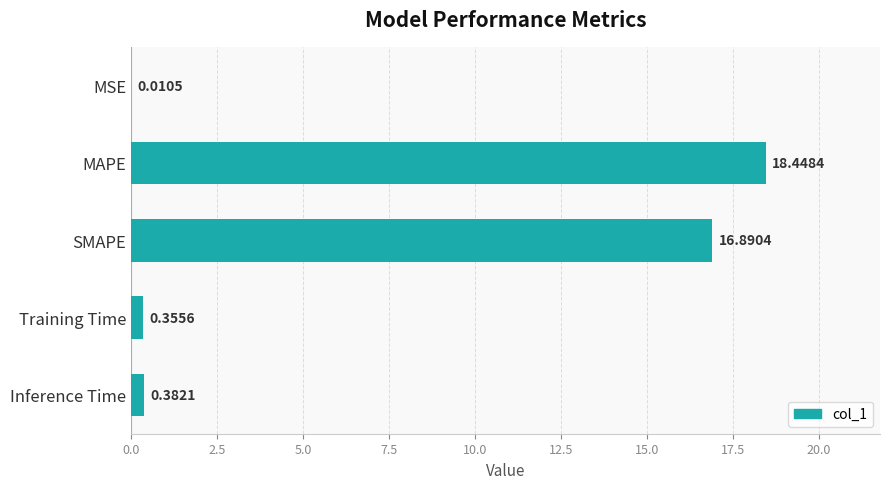

Between Training Time and SMAPE, which is larger?

SMAPE